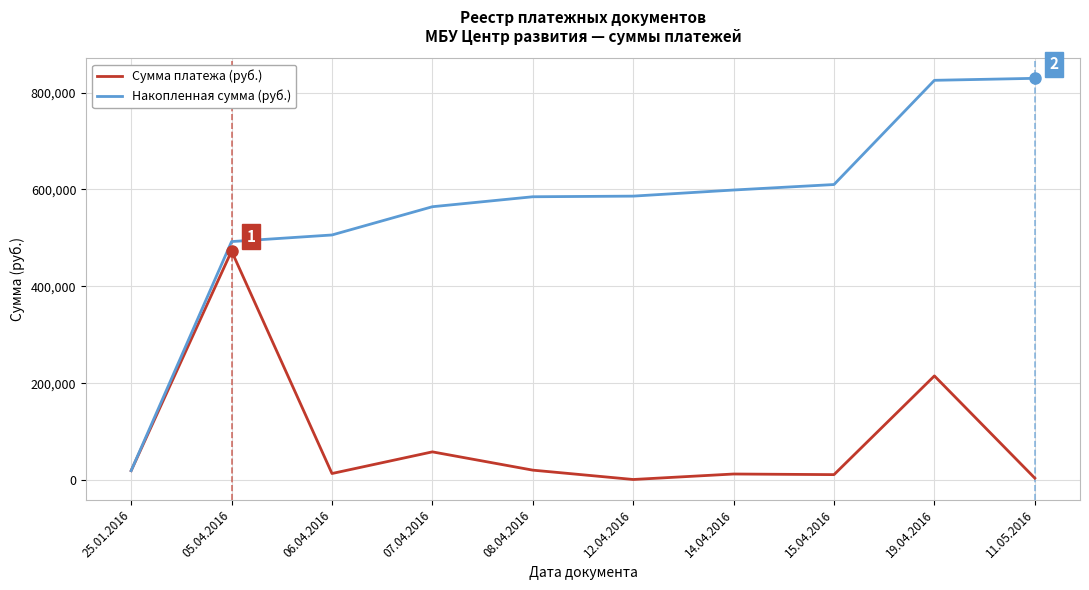

At which category is the sum across all series the highest?

19.04.2016